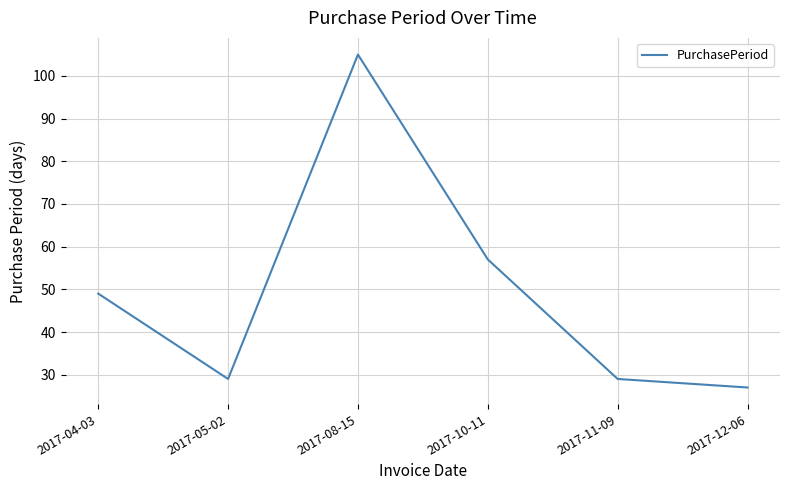

Reading right to left, extract all data points from this chart.

2017-12-06=27	2017-11-09=29	2017-10-11=57	2017-08-15=105	2017-05-02=29	2017-04-03=49